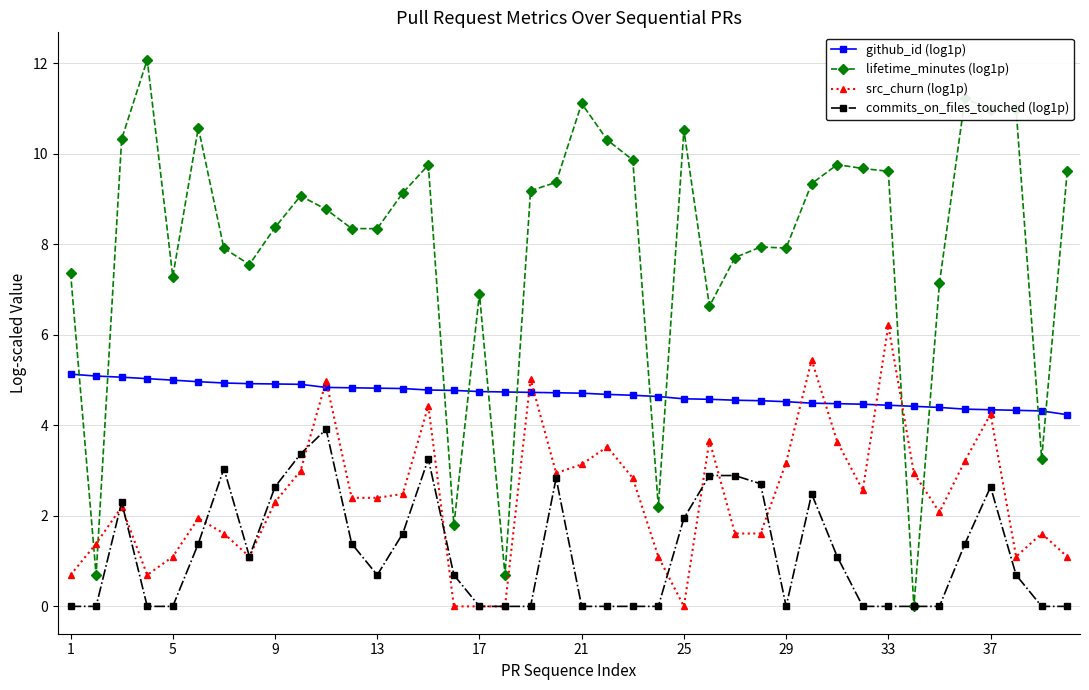

Which series has the largest total across all categories?

lifetime_minutes (log1p)